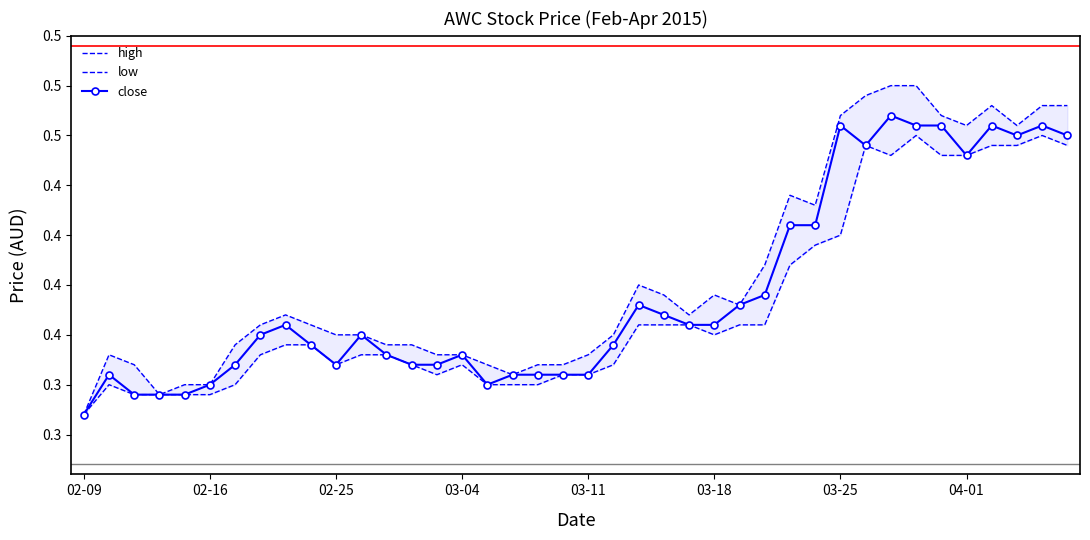

What is the sum of all low values?

14.6